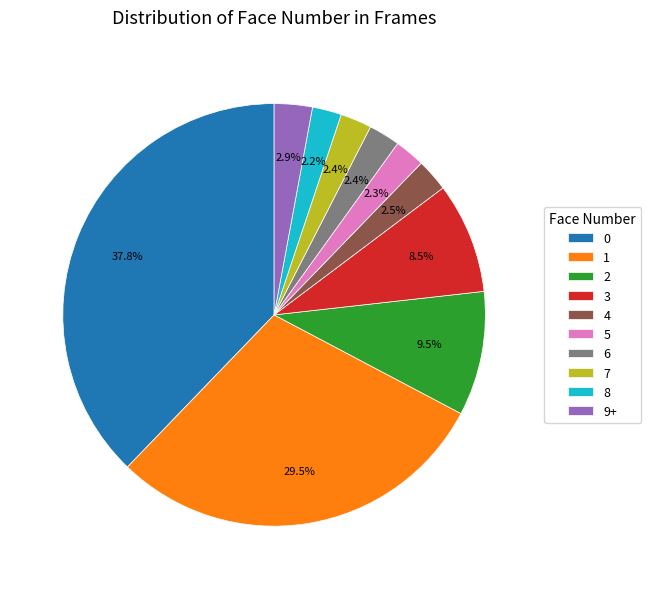

Does 7 account for over 50% of the chart?

No